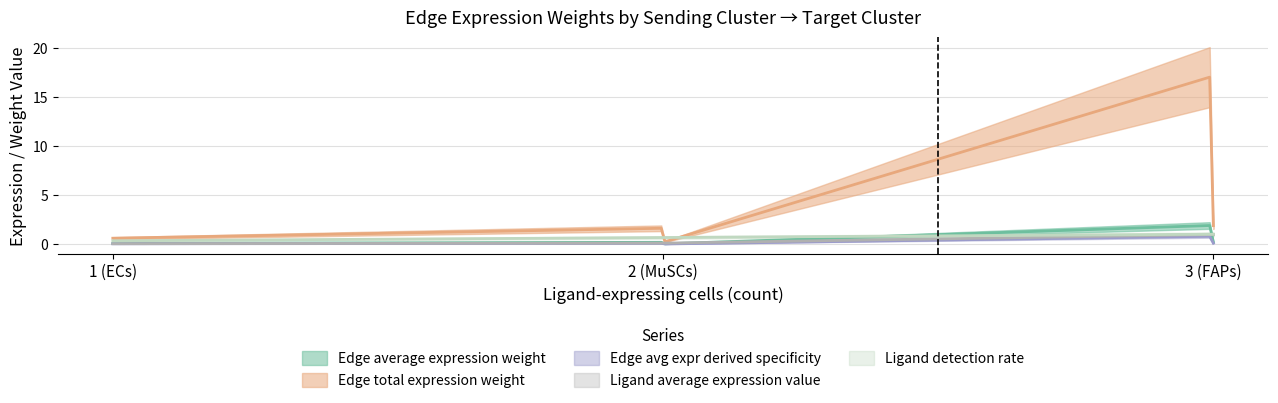

What is the approximate value of Edge total expression weight at ECs->MuSCs?

0.6